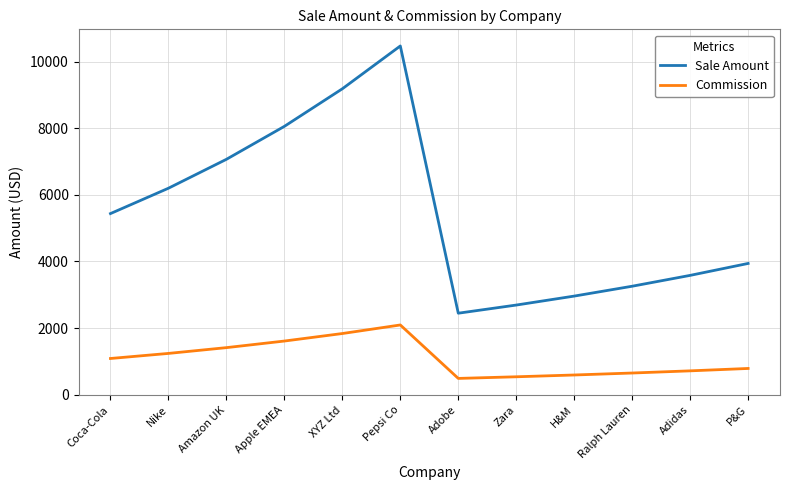

True or false: Sale Amount and Commission cross at least once.

False